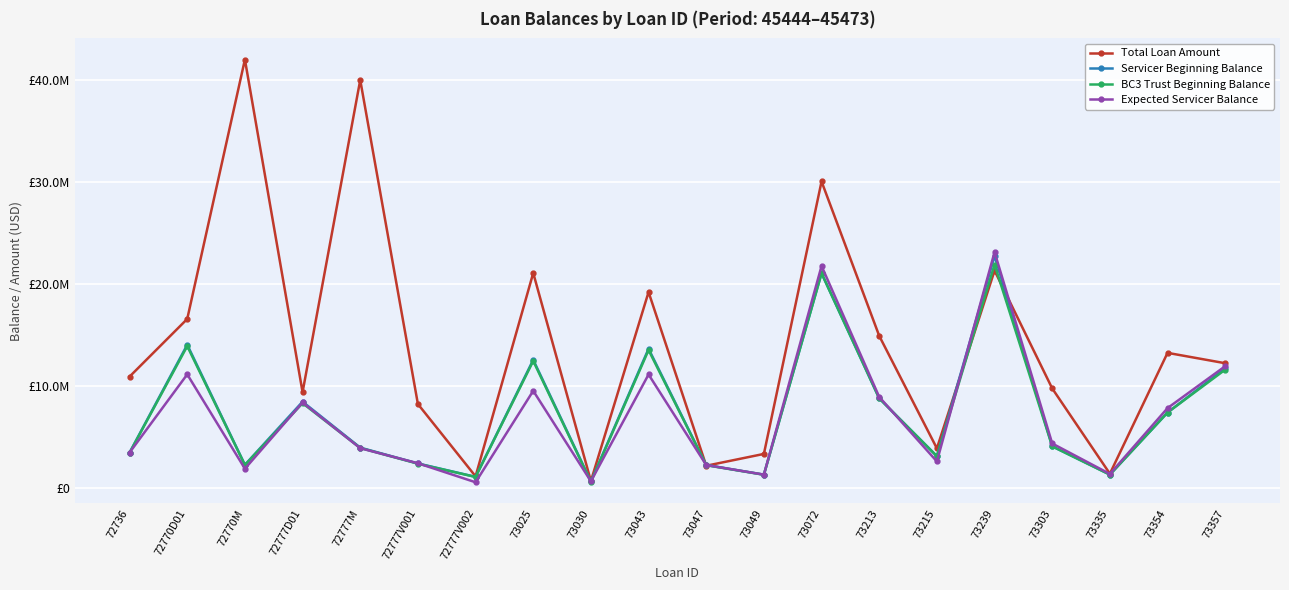

Reading right to left, what are all the values shown in this chart?

Total Loan Amount: 12252938.4	13268698.3	1429568.7	9782499.5	21328173.5	3913145.9	14930458.6	30055993.6	3369292.2	2210000.0	19222130.1	711749.9	21091162.3	1173253.3	8253576.0	40000000.0	9419054.0	42000000.0	16589212.1	10941195.8
Servicer Beginning Balance: 11763431.5	7423722.9	1347634.8	4113128.2	22763809.4	3143539.2	8811537.9	21066460.7	1339093.2	2282103.1	13669022.0	674798.5	12584808.4	1120324.6	2434127.5	3985885.1	8484822.7	2299652.8	14062020.5	3500996.6
BC3 Trust Beginning Balance: 11625146.0	7423722.9	1333083.1	4113128.2	21921074.7	3143539.2	8811352.9	21066410.7	1328177.1	2260626.9	13542997.0	633599.5	12473550.7	1110959.4	2410373.1	3950852.7	8338759.1	2278049.0	13929920.1	3474759.7
Expected Servicer Balance: 11961157.4	7856691.9	1405042.7	4389998.2	23135521.0	2630303.9	8948149.4	21775549.1	1341206.7	2281409.2	11149715.9	687158.1	9550035.1	591655.5	2453001.5	3929328.6	8407653.2	1920490.1	11160573.9	3501389.0